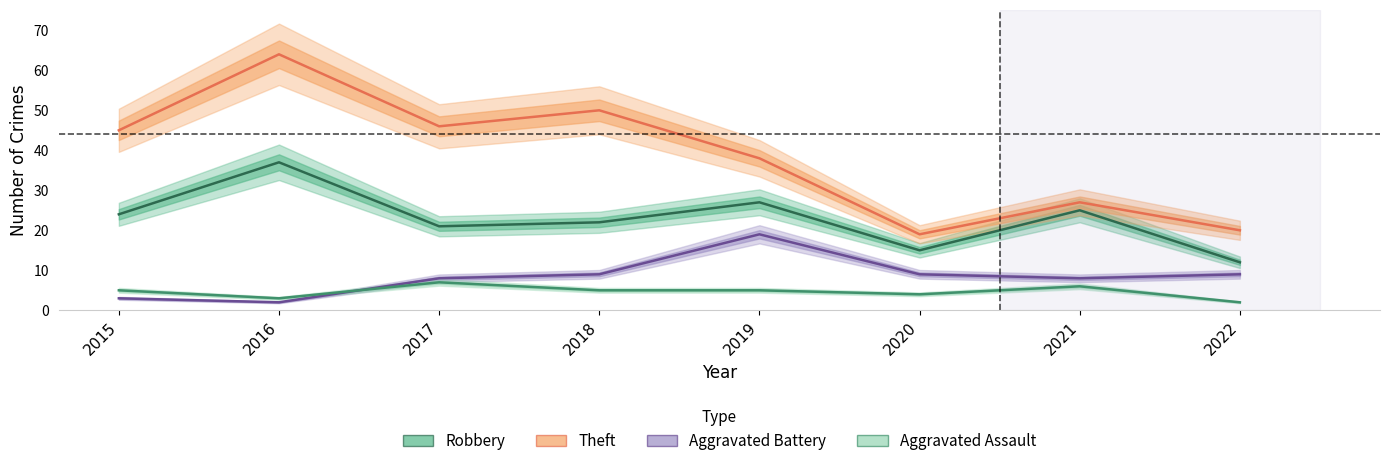

In Robbery, how many points are lower than both neighbors (excluding endpoints)?

2